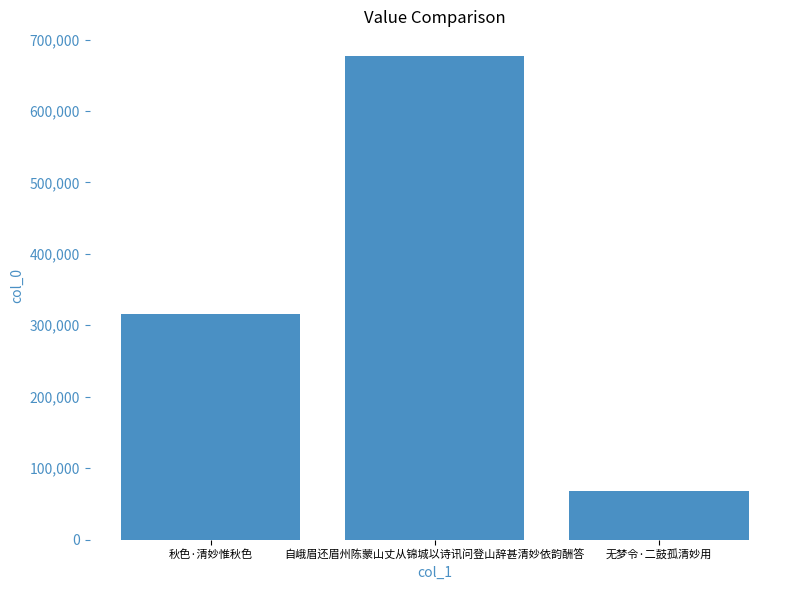

How many data points does each series have?

3